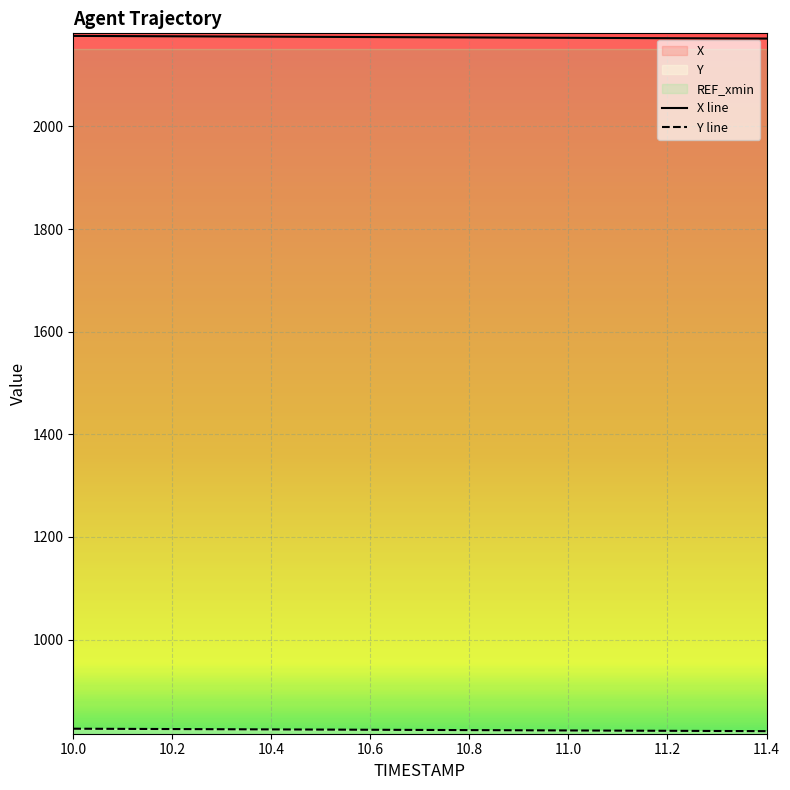

Count the number of categories in the chart.

15